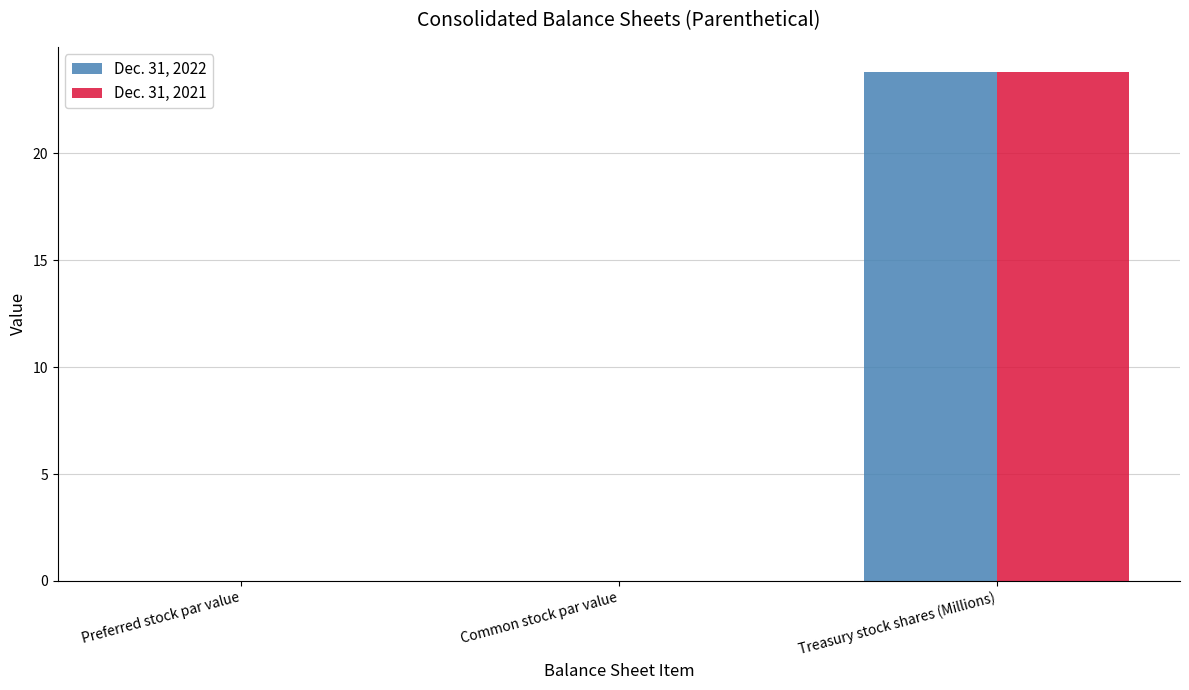

At which label does Dec. 31, 2022 reach its peak?

Treasury stock shares (Millions)